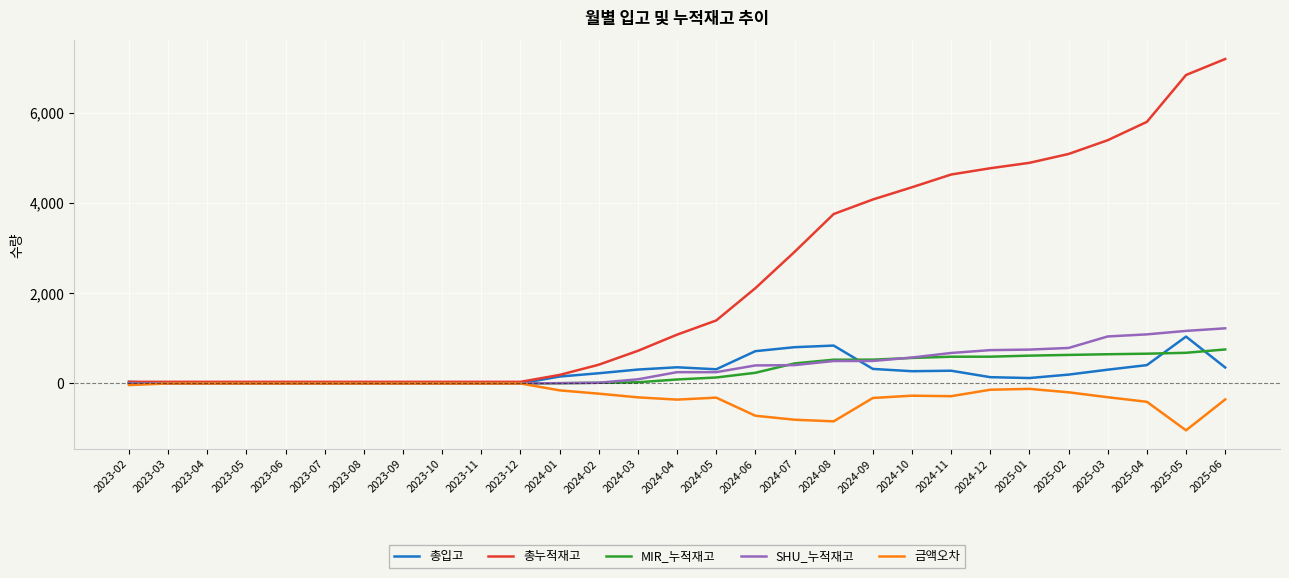

At which category does the chart reach its minimum across all series?

2025-05